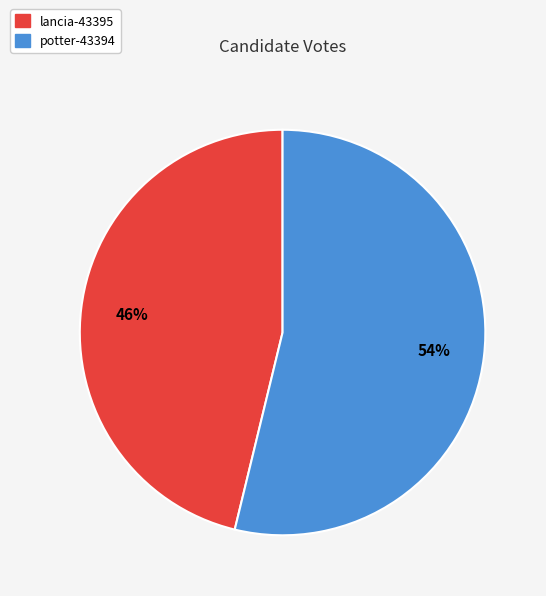

Is it true that potter-43394 is 48% of the pie?

False